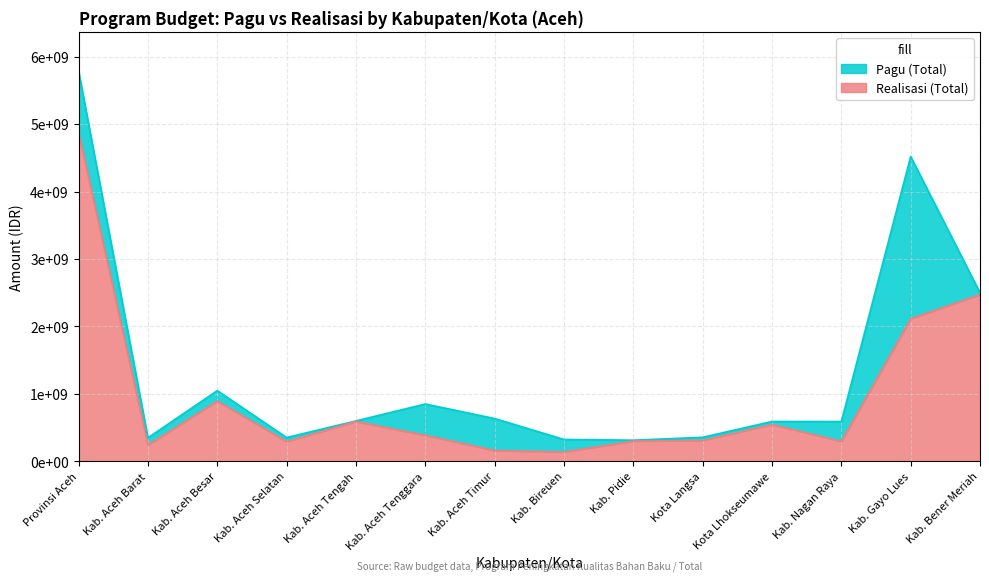

How many interior local valleys does the Realisasi (Total) series have?

4